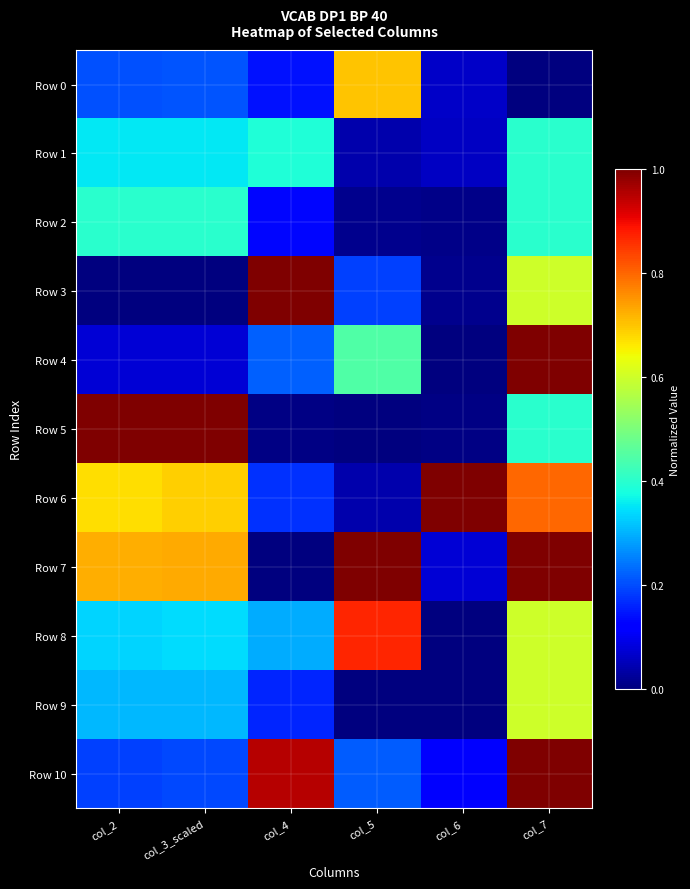

At which category does the chart reach its peak across all series?

col_4